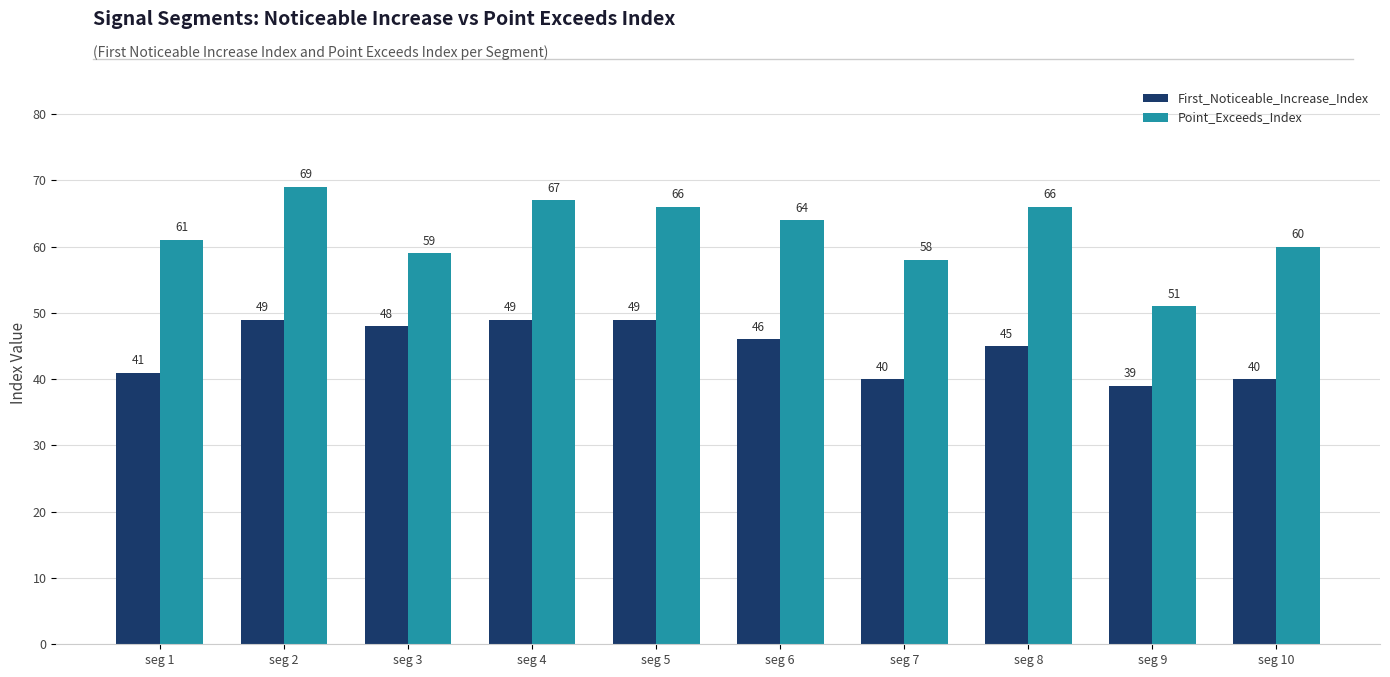

Does the chart contain any negative values?

No